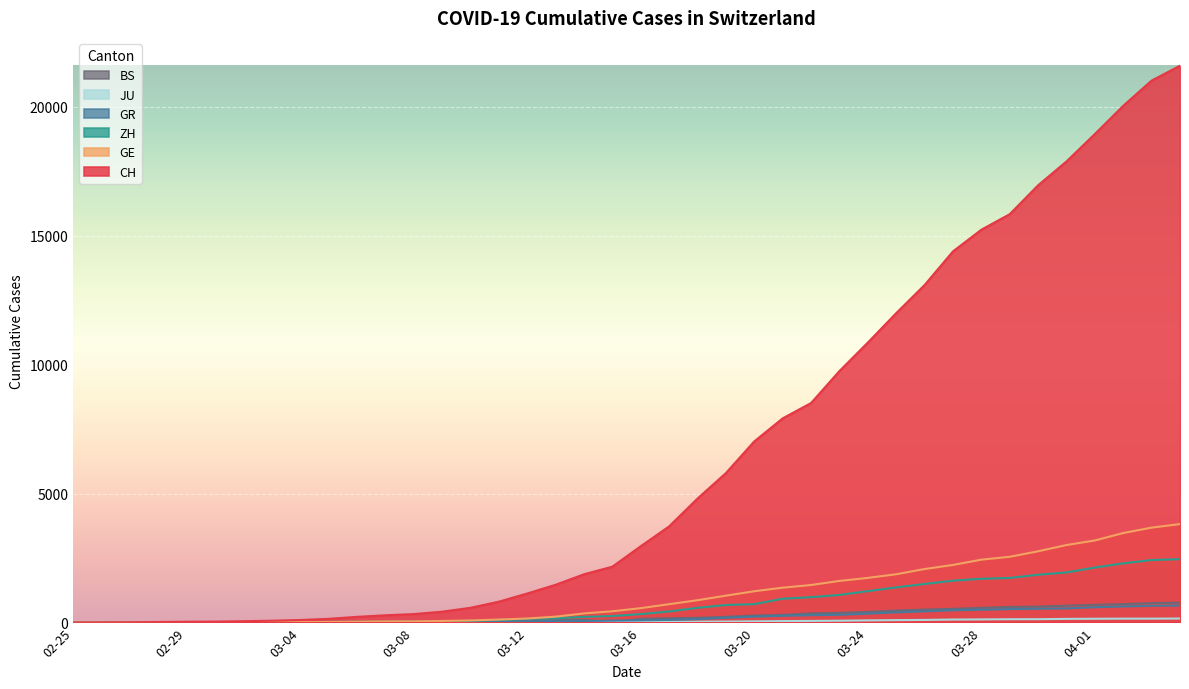

What position from the left is 2020-04-04?

40